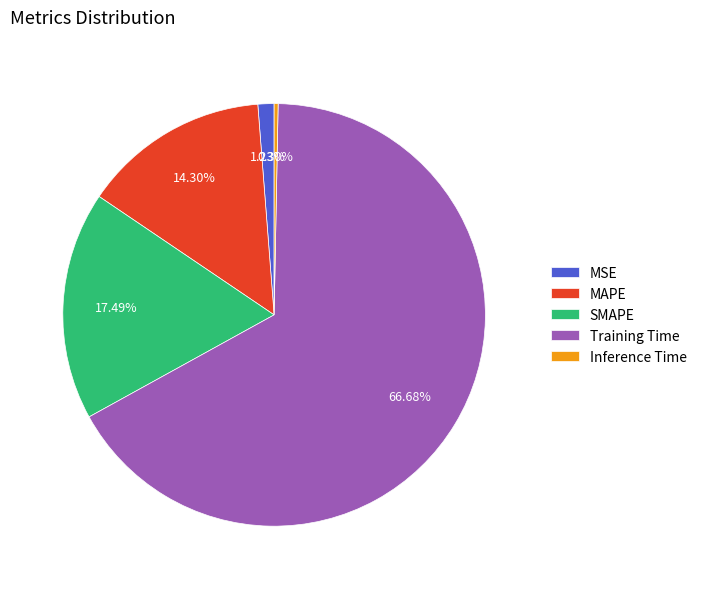

Count the number of slices in the pie.

5